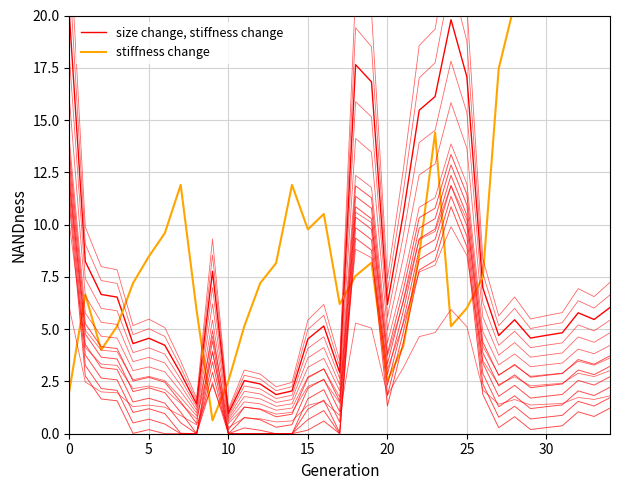

Which series has the largest range (max minus min)?

stiffness change